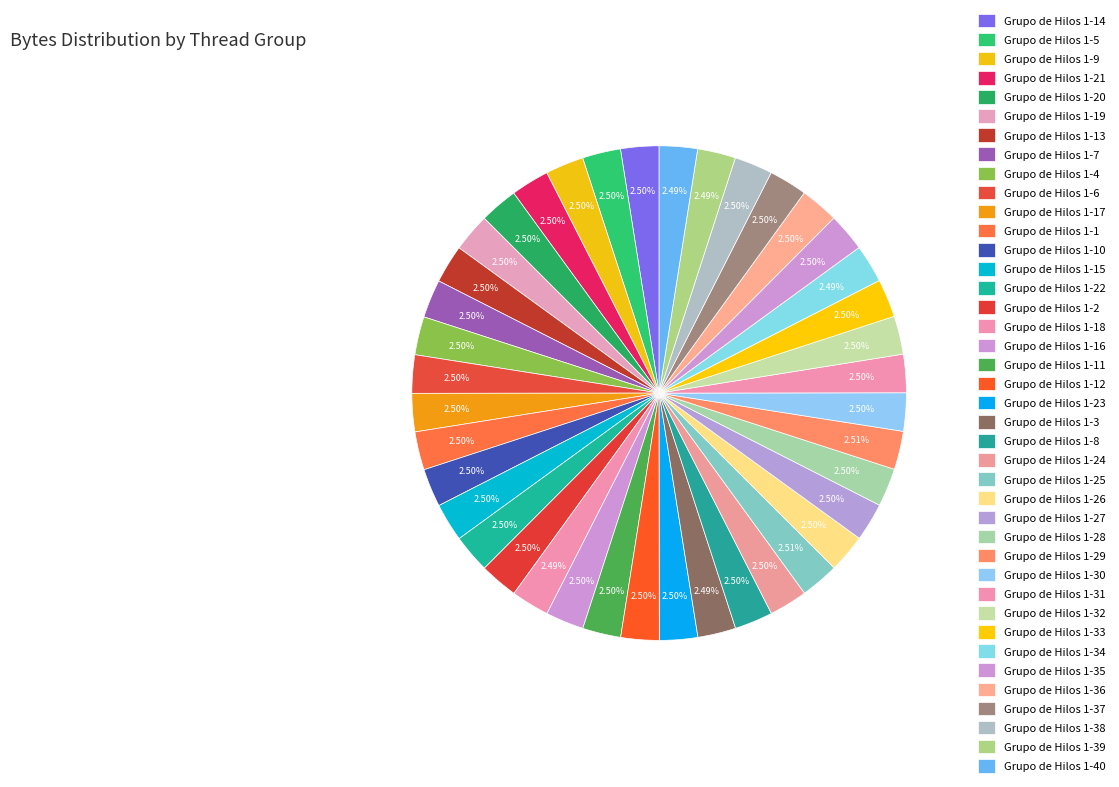

Does any single category account for the majority?

No